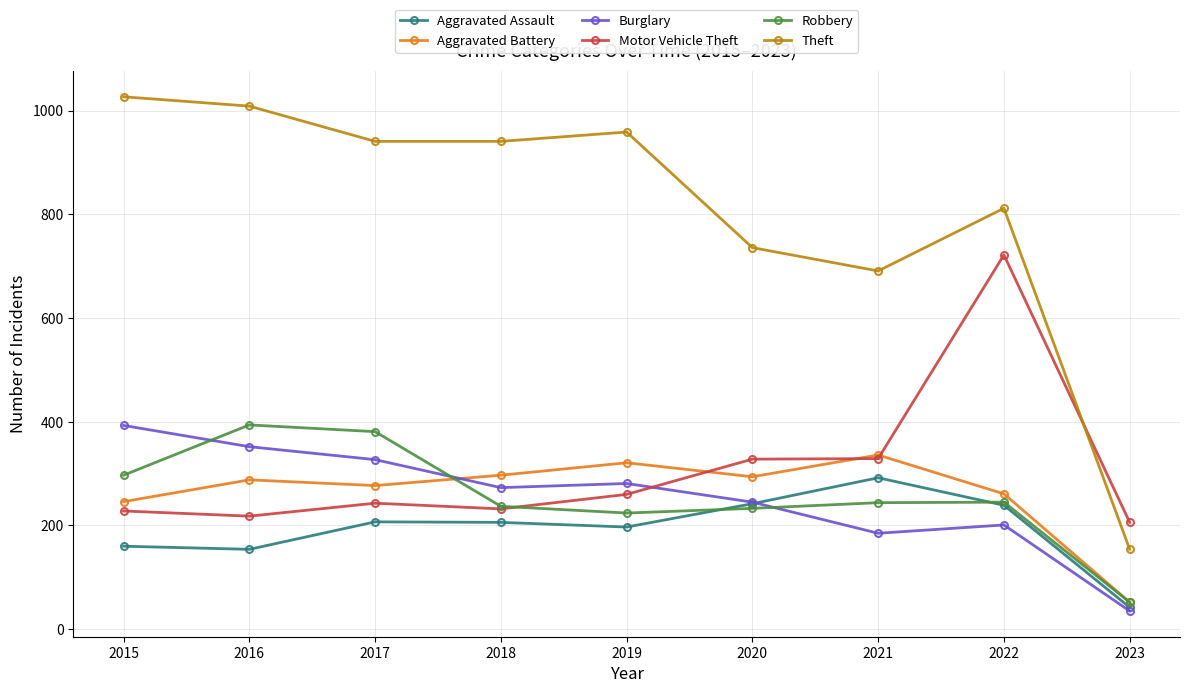

Which category has the lowest value across all series?

2023